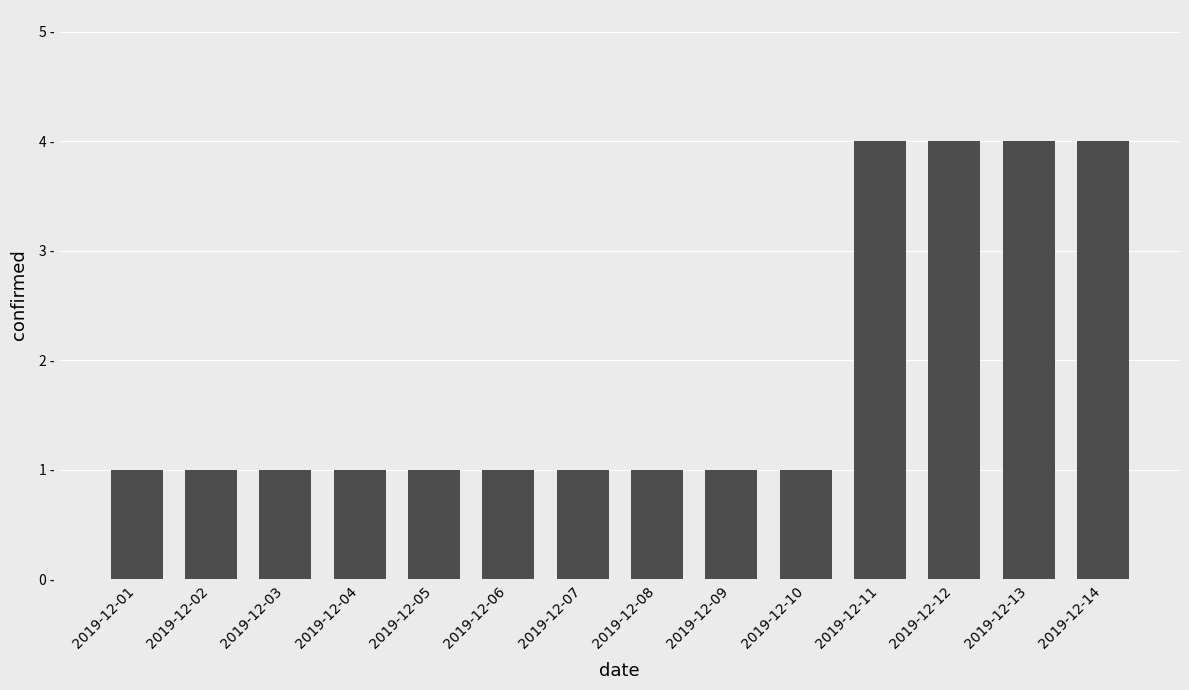

Does the chart contain any negative values?

No